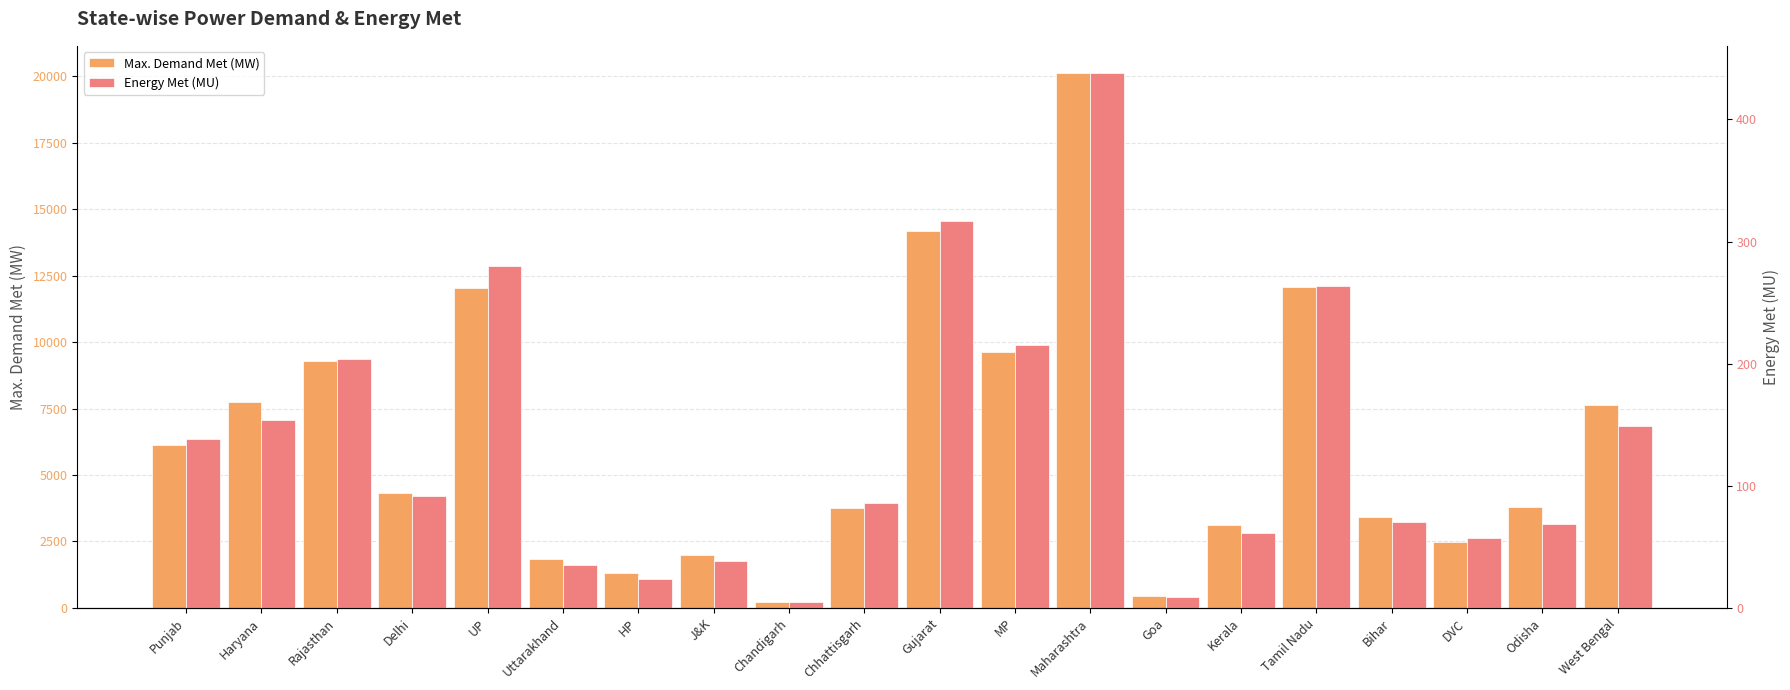

Which series has the widest spread of values?

Max. Demand Met (MW)